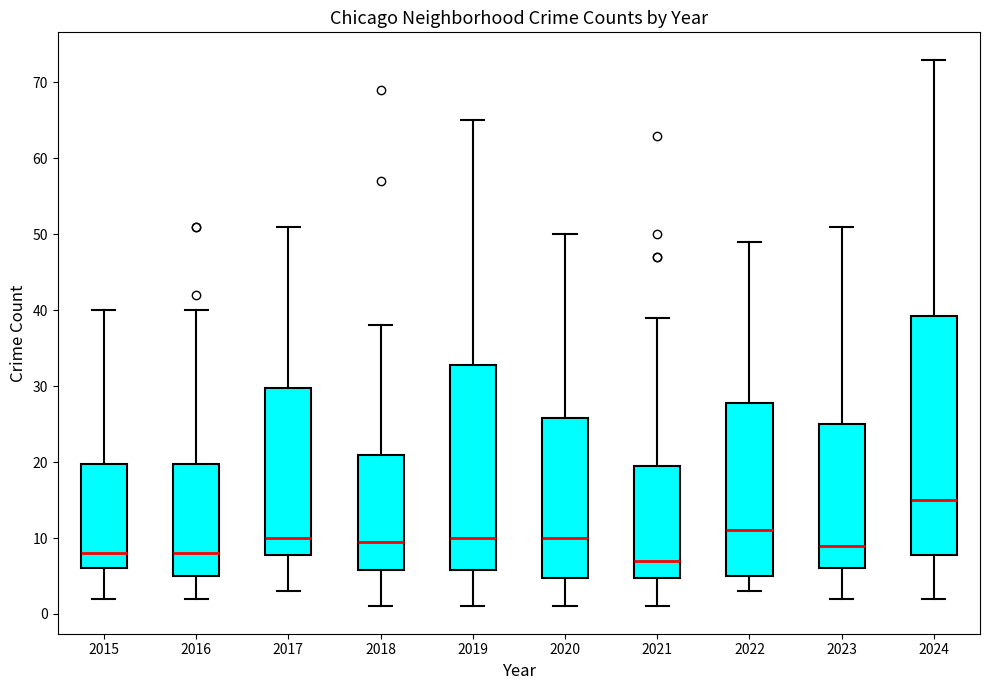

Reading left to right, transcribe this box plot: for each box, give where its median line is, the range the box spans, and where its two whiskers end, as read against the y-axis. The values are not printed on the chart, so give them approximately, as read against the axis.

2015: median 8, box 6 to 20, whiskers 2 to 40
2016: median 8, box 5 to 20, whiskers 2 to 40
2017: median 10, box 8 to 30, whiskers 3 to 51
2018: median 10, box 6 to 21, whiskers 1 to 38
2019: median 10, box 6 to 33, whiskers 1 to 65
2020: median 10, box 5 to 26, whiskers 1 to 50
2021: median 7, box 5 to 20, whiskers 1 to 39
2022: median 11, box 5 to 28, whiskers 3 to 49
2023: median 9, box 6 to 25, whiskers 2 to 51
2024: median 15, box 8 to 39, whiskers 2 to 73